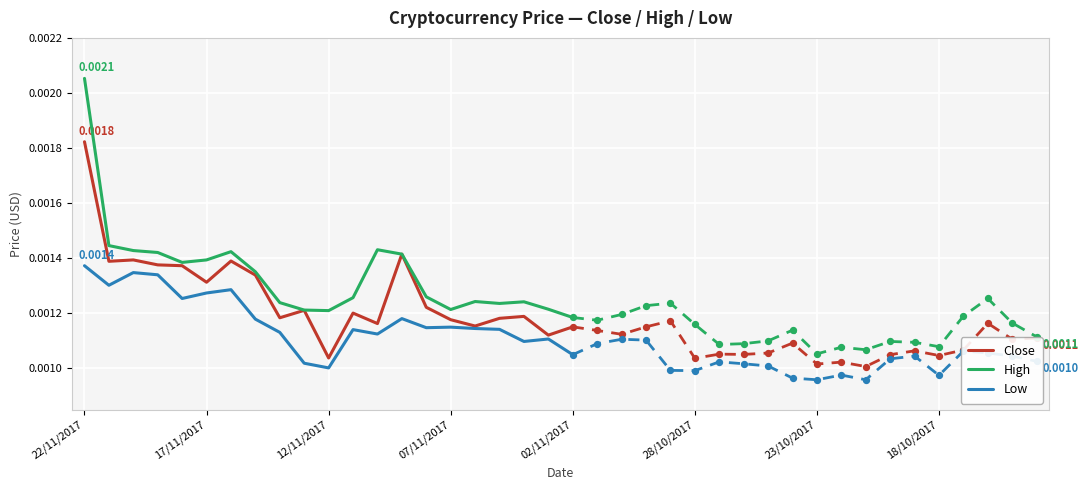

At which category is the sum across all series the highest?

22/11/2017